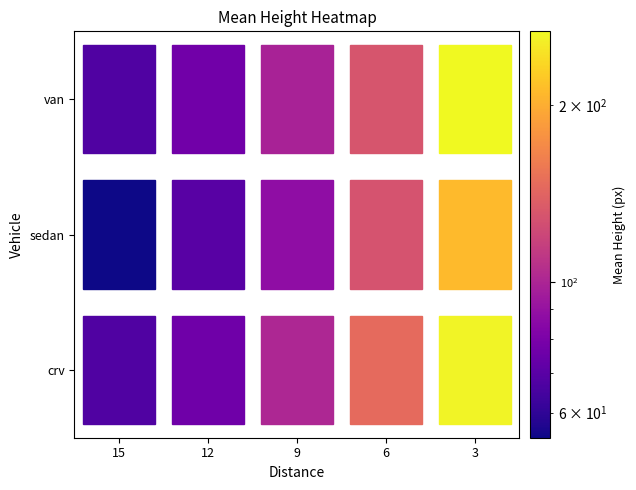

How many data points in van are above 98?

3